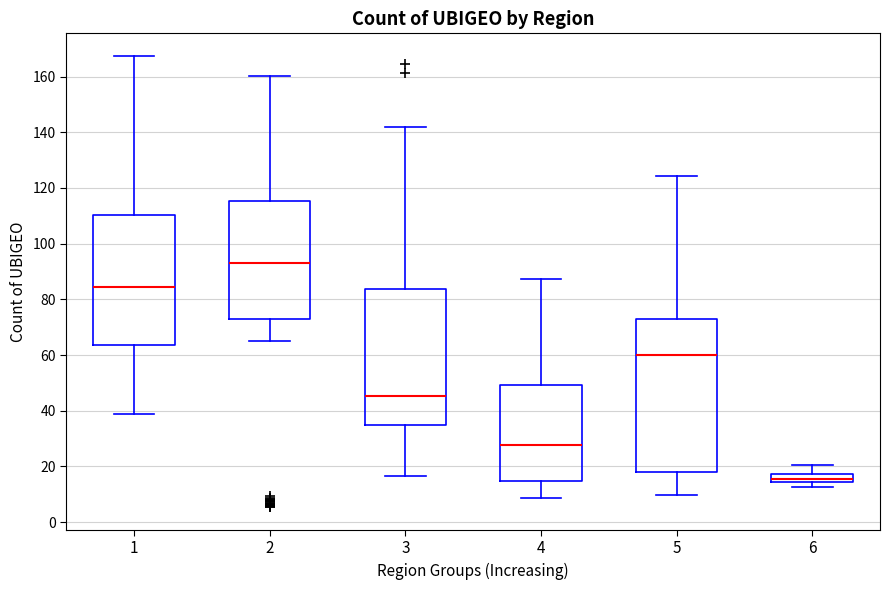

Which box is the tallest, from its lower edge to its upper edge?

5